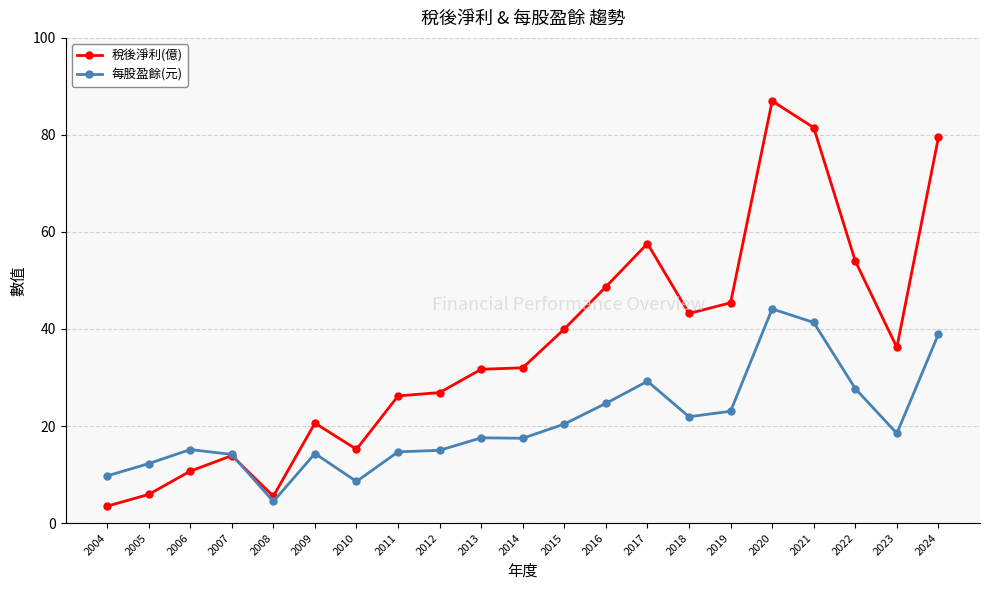

List the series in order of their overall mean, highest first.

稅後淨利(億), 每股盈餘(元)